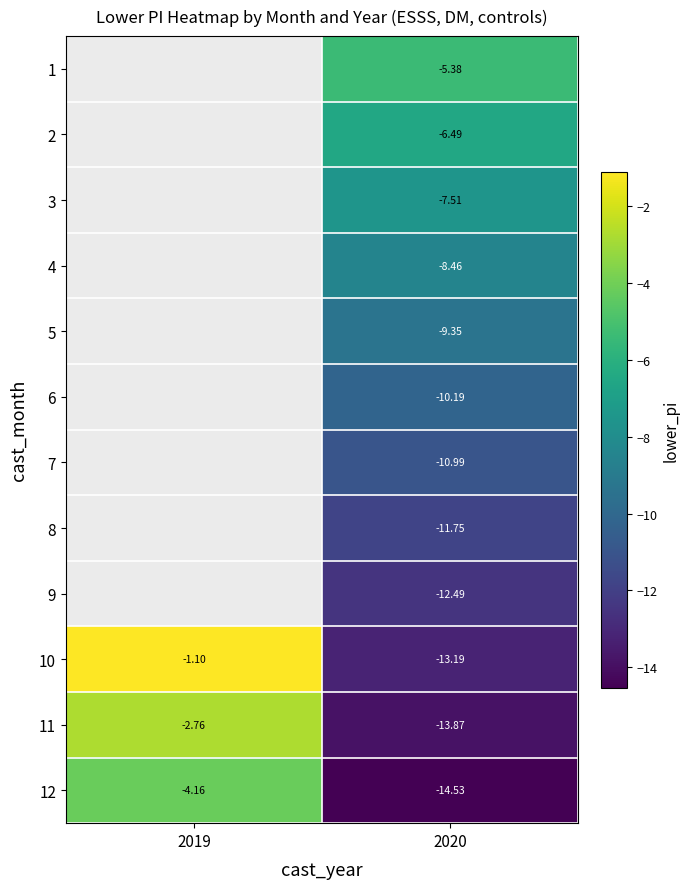

Is the value of 8 at 2020 greater than the value of 4 at 2020?

No